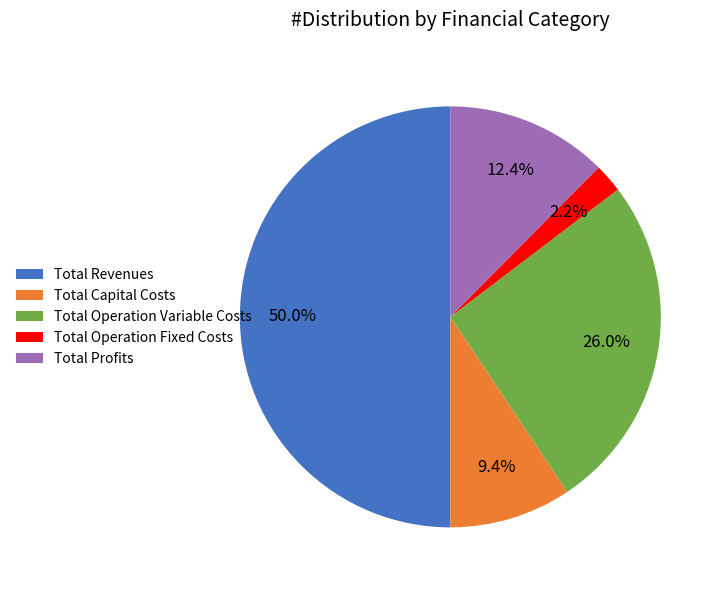

Which slice is the smallest?

Total Operation Fixed Costs